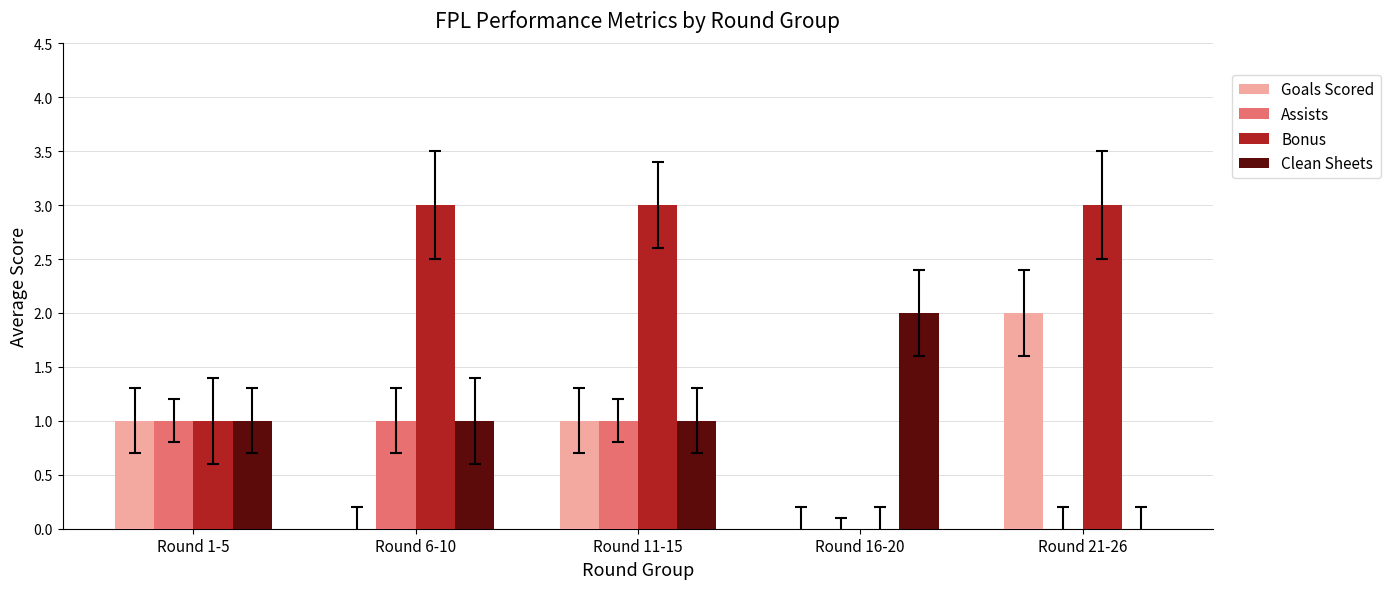

What is the sum of all Assists values?

3